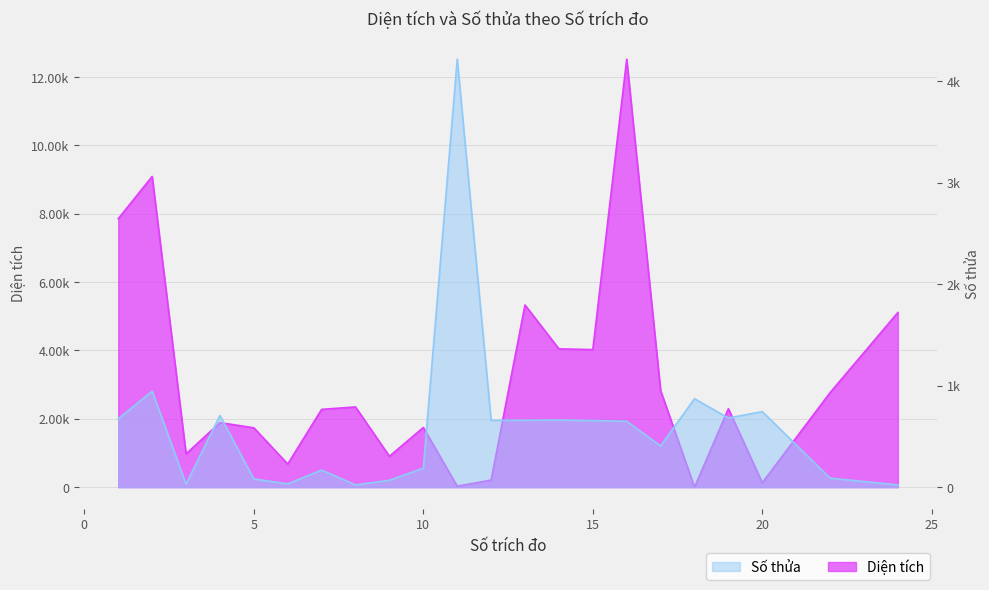

List the series in order of their peak value, lowest first.

Số thửa, Diện tích